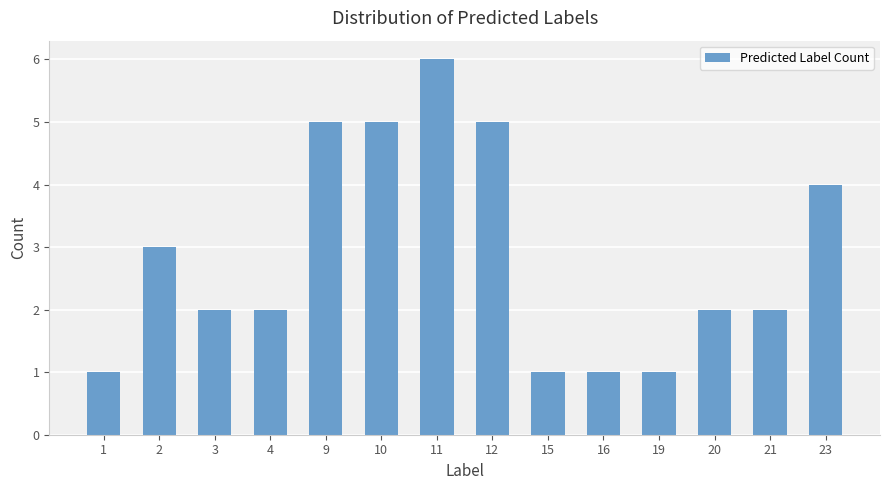

What is the value of the 1st bar from the left?

1